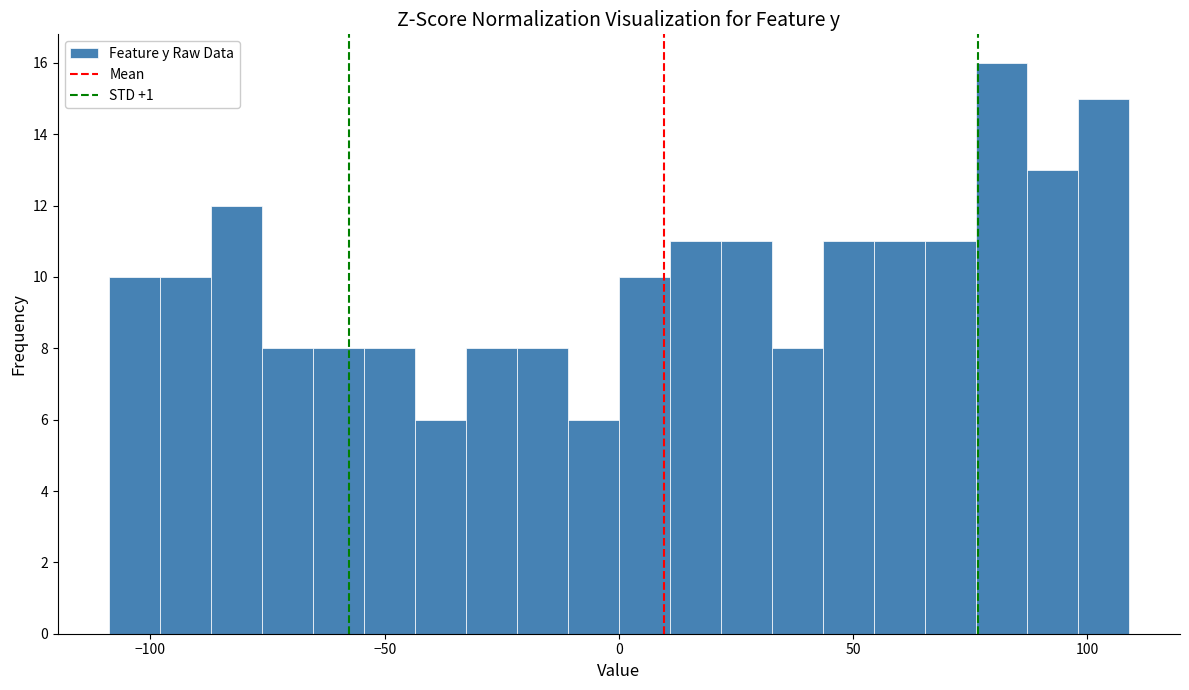

Read against the x-axis, roughly where is the centre of the tallest bar?

80